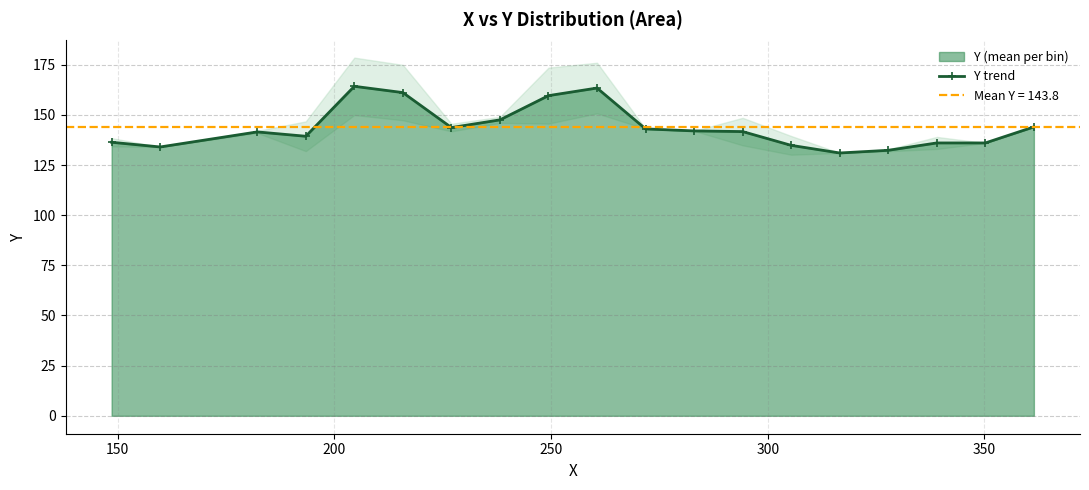

What is the difference between the maximum and second lowest values?

31.9